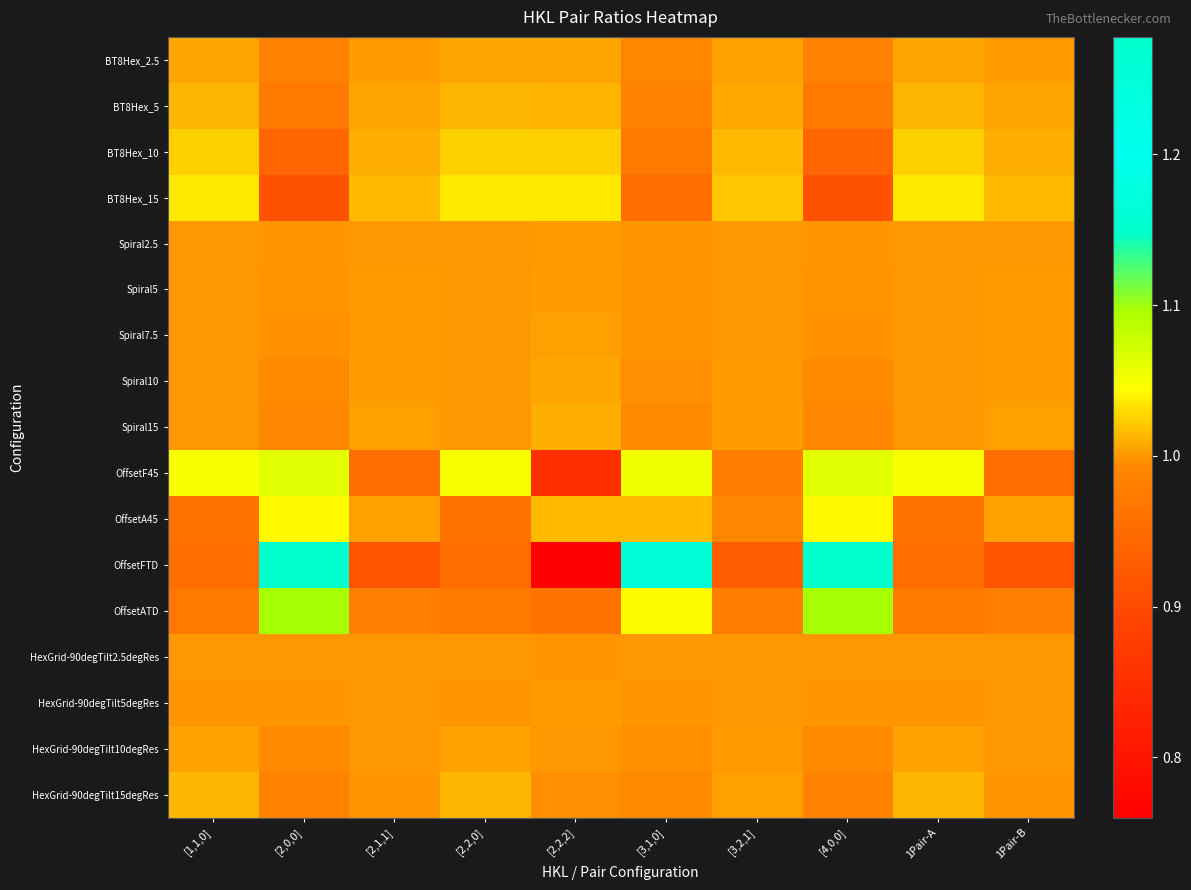

What is the total value across all series at [1,1,0]?

17.0